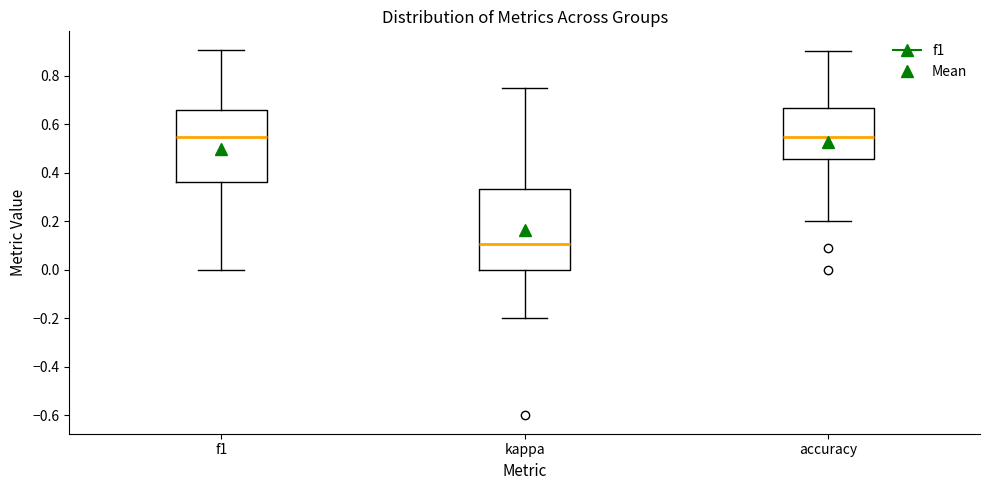

Where is the upper edge of the box for kappa on the y-axis? The values are not printed on the chart, so give them approximately, as read against the axis.

0.34